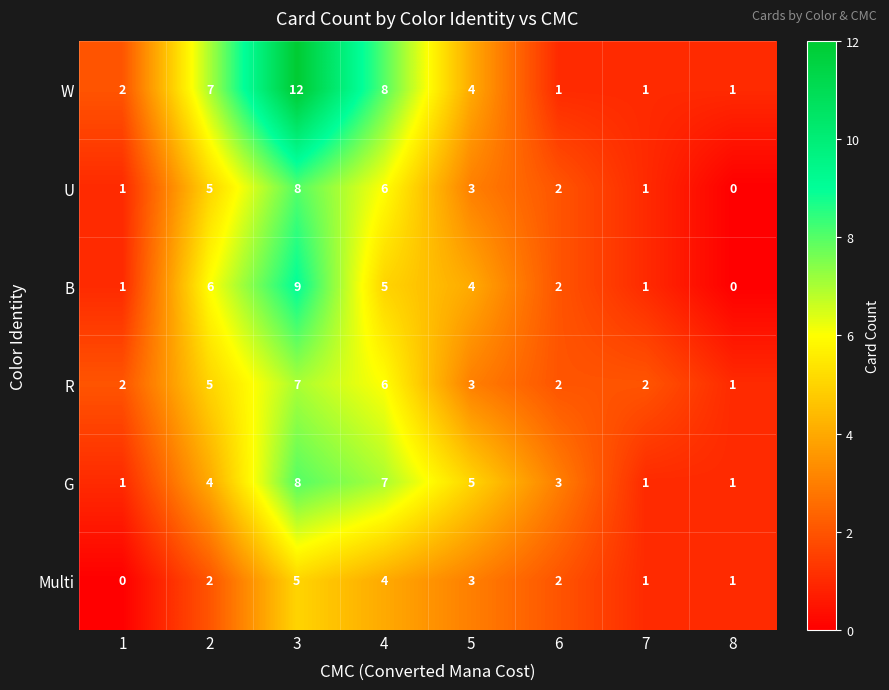

The value of U at 6 is 2. True or false?

True